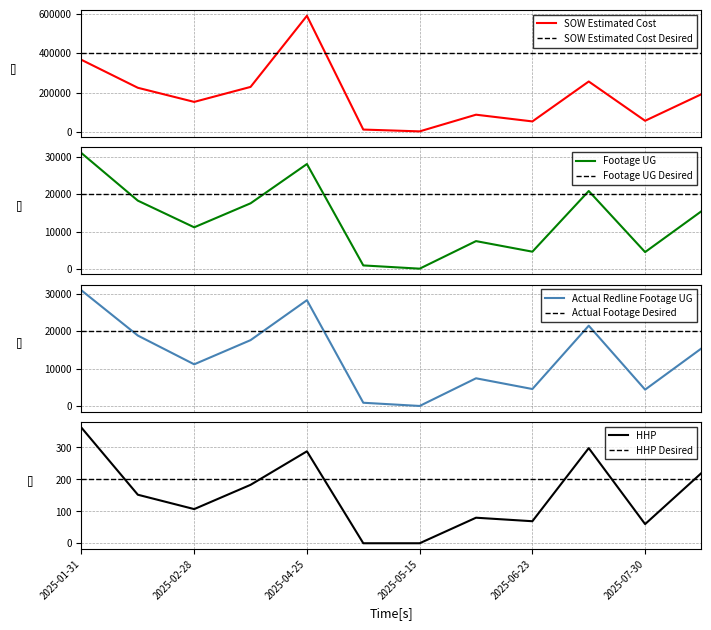

Rank the categories by Footage UG value from highest to lowest.

2025-01-31, 2025-04-25, 2025-07-24, 2025-02-23, 2025-03-26, 2025-09-25, 2025-02-28, 2025-05-30, 2025-06-23, 2025-07-30, 2025-05-10, 2025-05-15